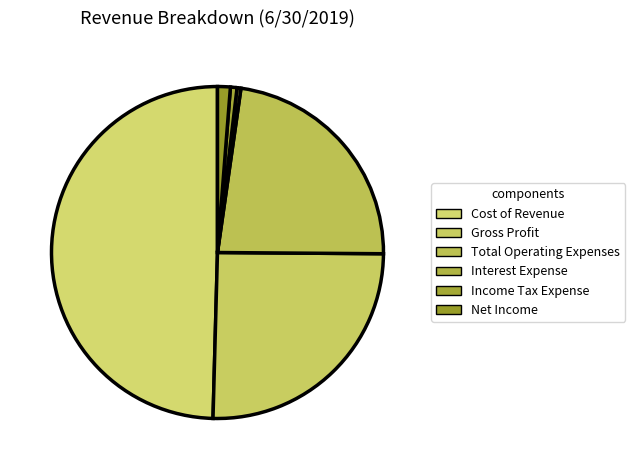

Between Gross Profit and Net Income, which is larger?

Gross Profit